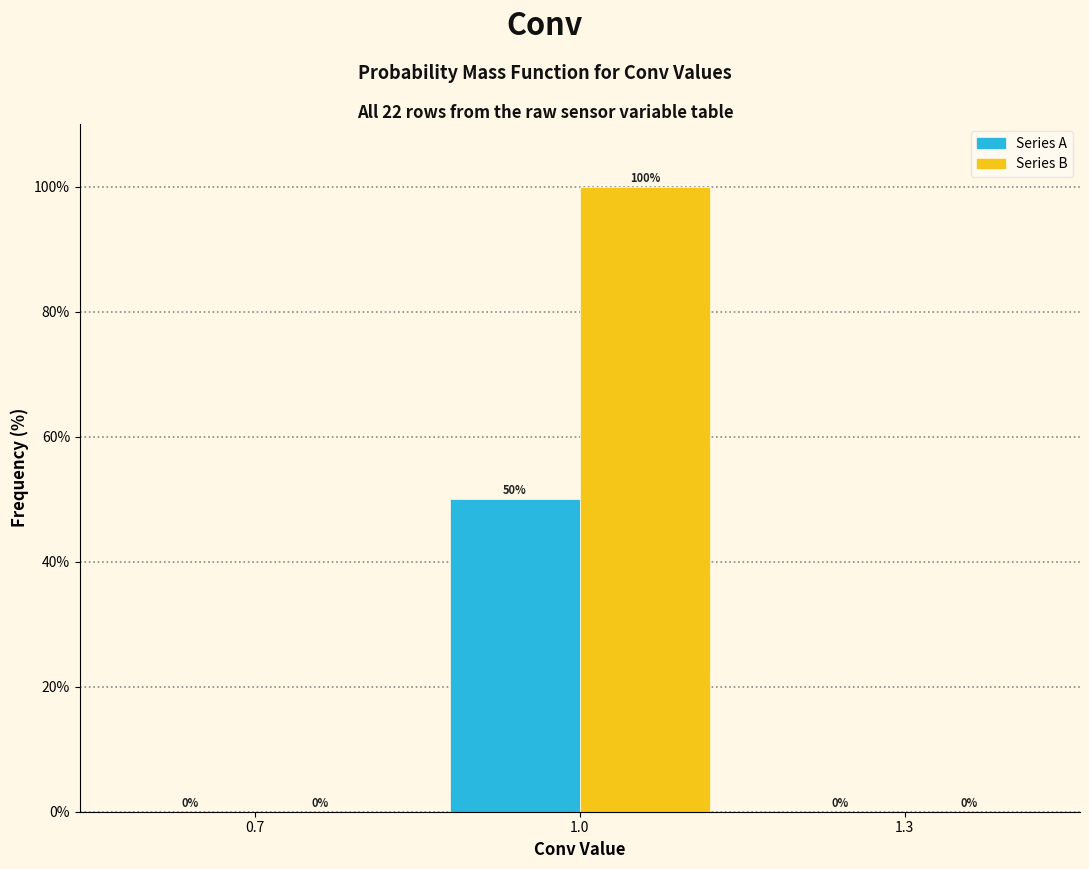

Reading right to left, extract all data points from this chart.

Series A: 1.3=0	1.0=50	0.7=0
Series B: 1.3=0	1.0=100	0.7=0